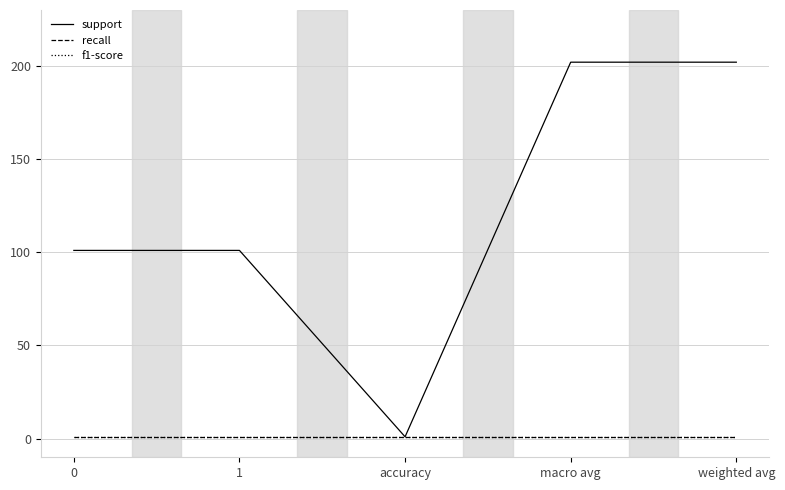

Does the chart display data point markers on the line(s)?

No